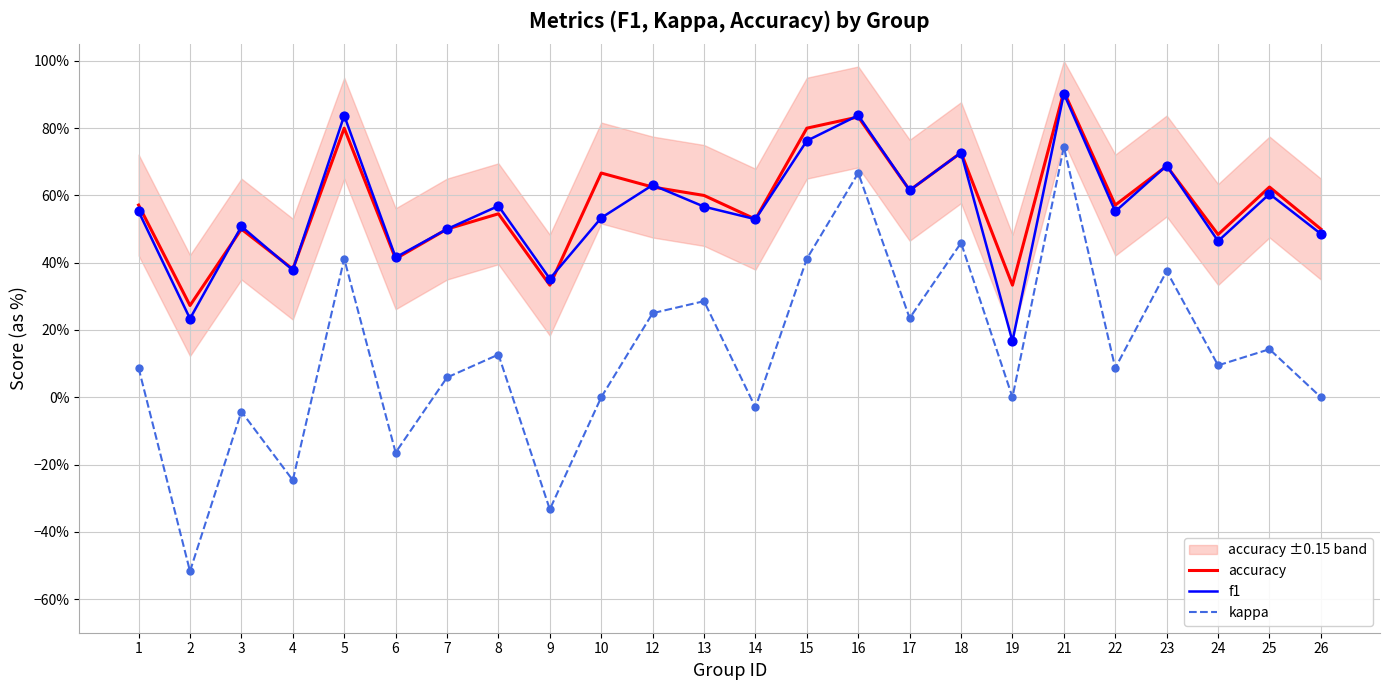

What is the total value across all series at 22?

1.2